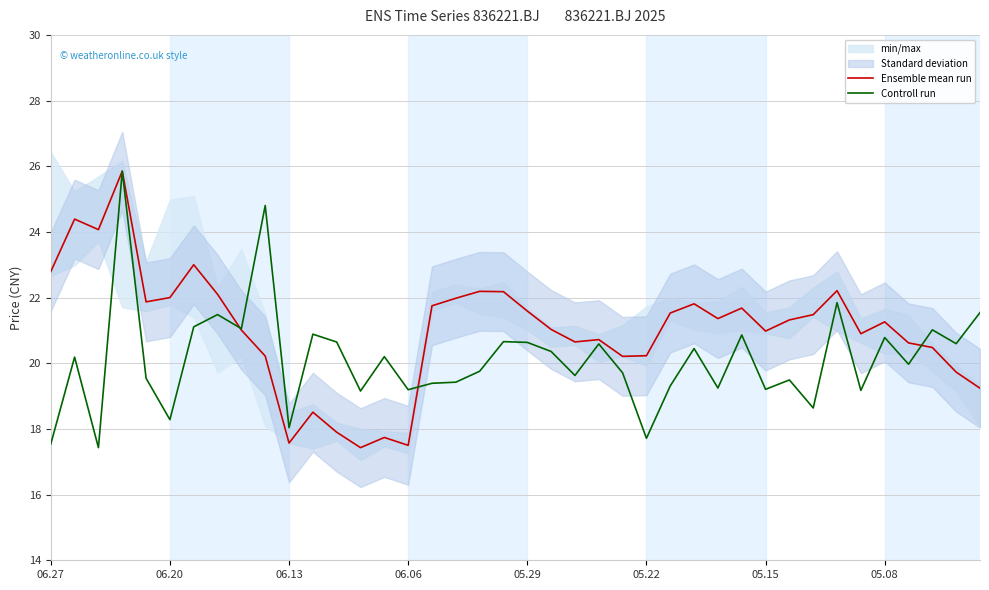

True or false: Controll run and Ensemble mean run cross at least once.

True